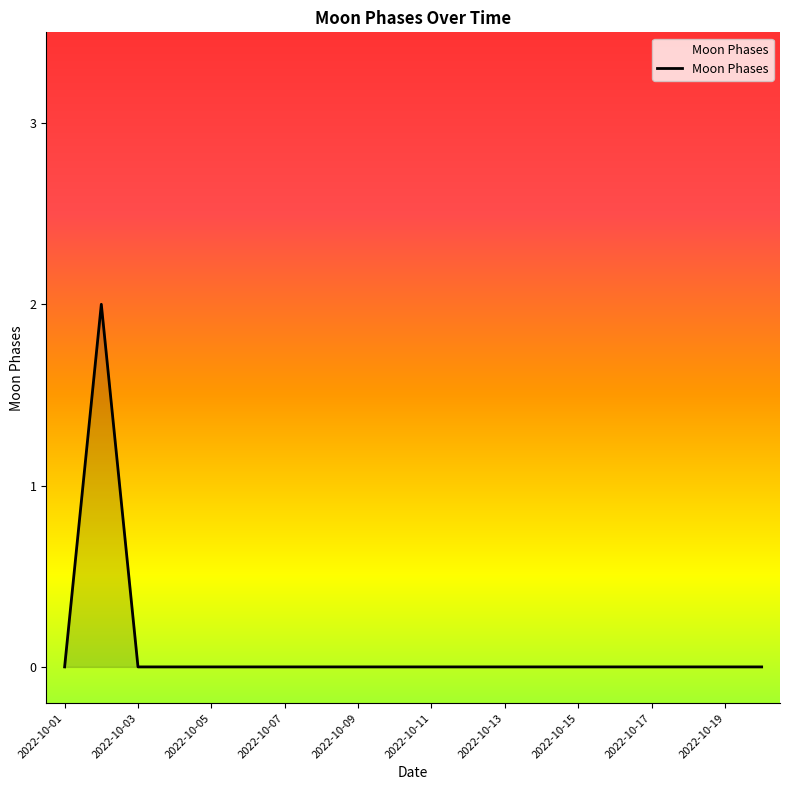

How many lines are shown in the chart?

1